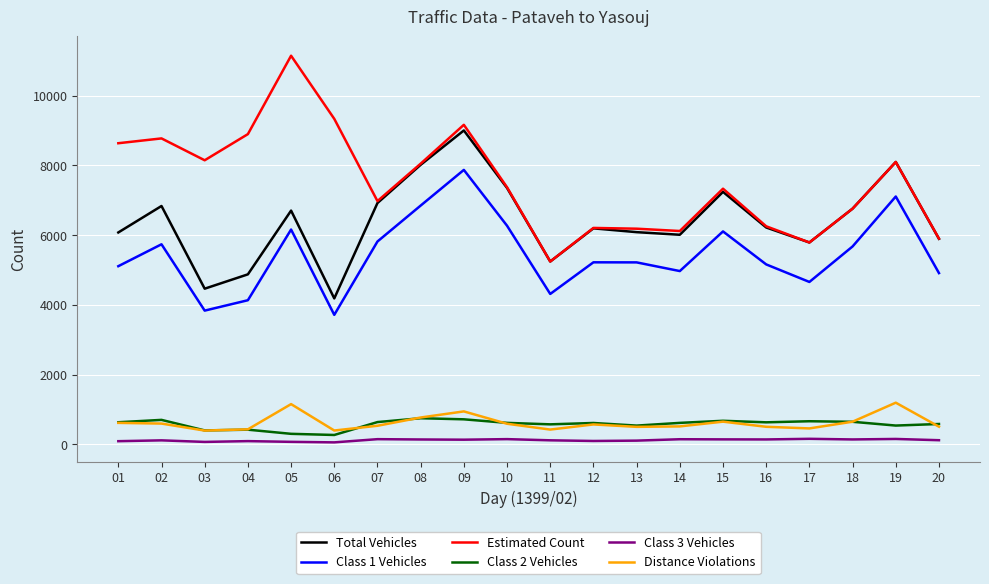

True or false: Class 3 Vehicles and Class 1 Vehicles cross at least once.

False